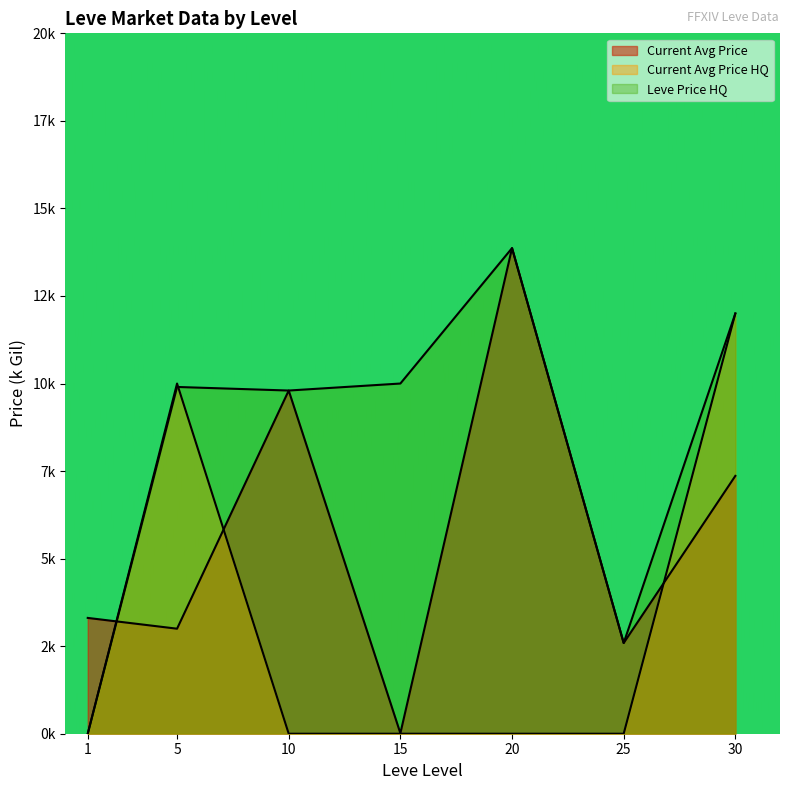

At which label is LevePriceHQ closest to 6?

25